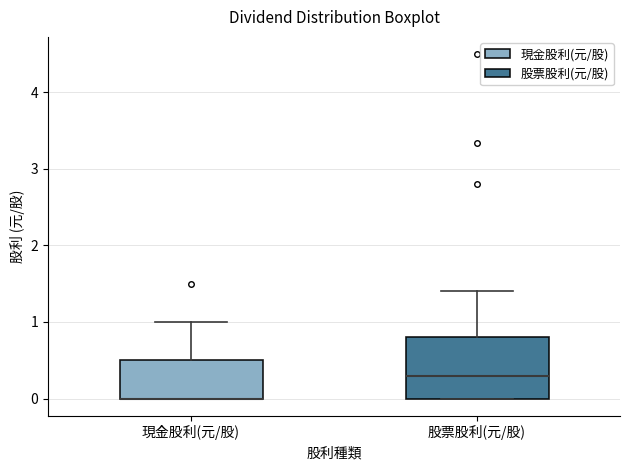

Which box is the tallest, from its lower edge to its upper edge?

股票股利(元/股)